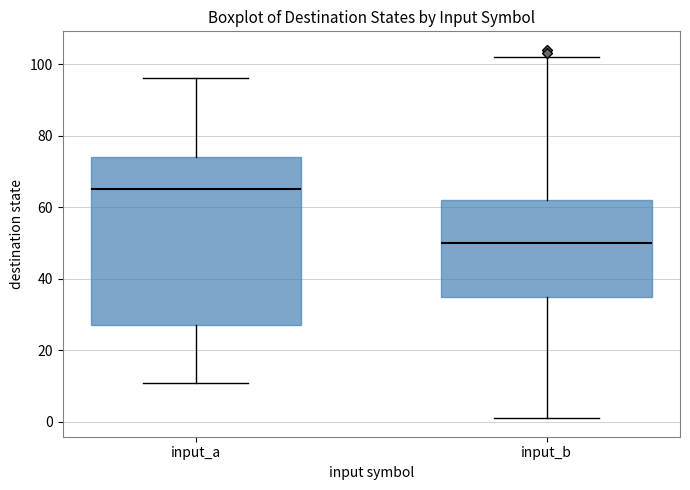

Reading left to right, transcribe this box plot: for each box, give where its median line is, the range the box spans, and where its two whiskers end, as read against the y-axis. The values are not printed on the chart, so give them approximately, as read against the axis.

input_a: median 66, box 28 to 74, whiskers 12 to 96
input_b: median 50, box 36 to 62, whiskers 2 to 102